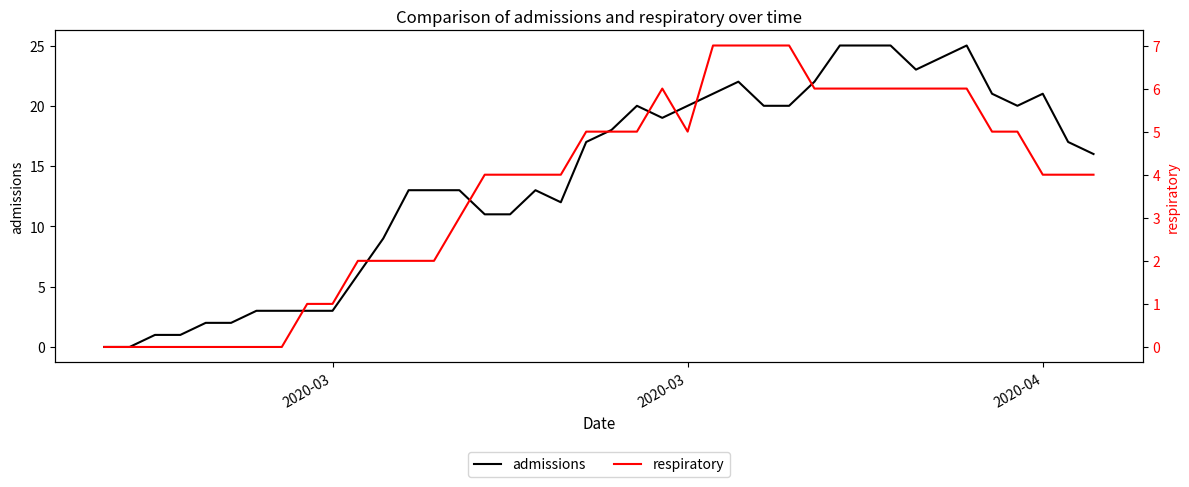

True or false: admissions and respiratory cross at least once.

False